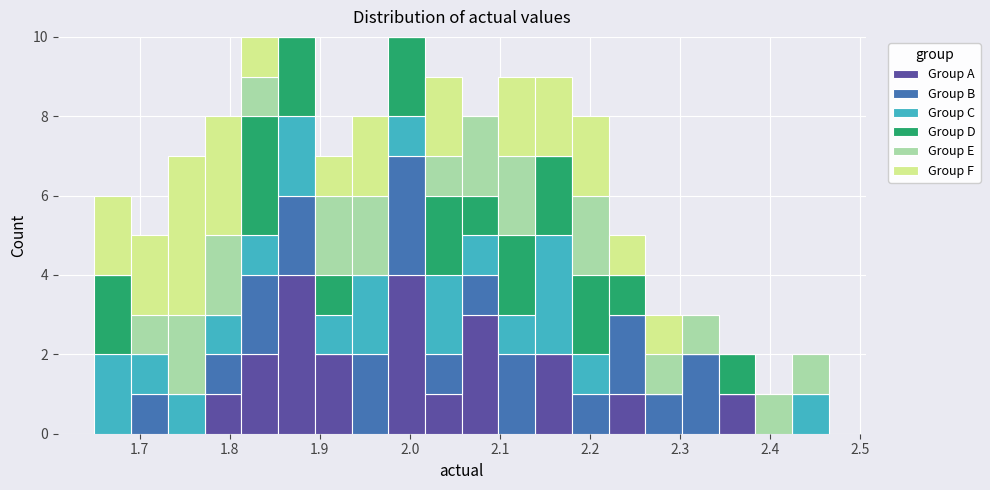

Reading left to right, transcribe this chart: for each stacked bar, give the range it covers on the x-axis and its total height. Neither the bar edges nor the heights are printed on the chart, so give them approximately, as read against the axes.

1.65 to 1.69: 6
1.69 to 1.73: 5
1.73 to 1.77: 7
1.77 to 1.81: 8
1.81 to 1.85: 10
1.85 to 1.89: 10
1.89 to 1.94: 7
1.94 to 1.98: 8
1.98 to 2.02: 10
2.02 to 2.06: 9
2.06 to 2.10: 8
2.10 to 2.14: 9
2.14 to 2.18: 9
2.18 to 2.22: 8
2.22 to 2.26: 5
2.26 to 2.30: 3
2.30 to 2.34: 3
2.34 to 2.38: 2
2.38 to 2.42: 1
2.42 to 2.47: 2